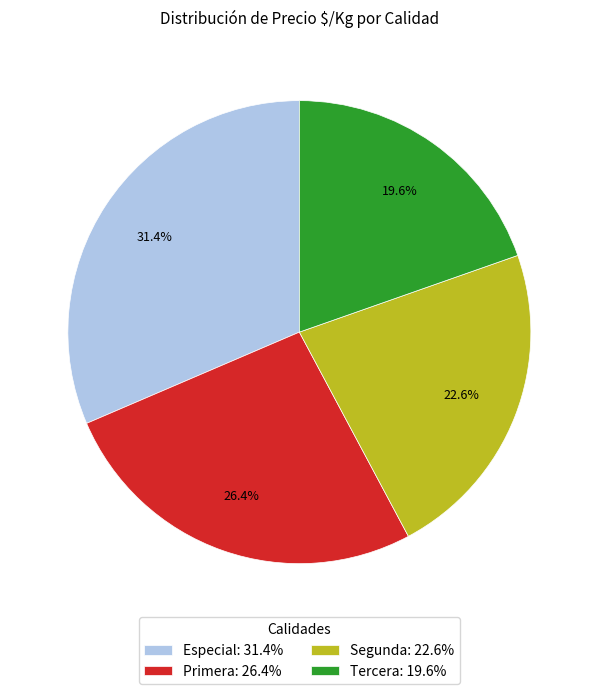

Is it true that Primera is 26% of the pie?

True